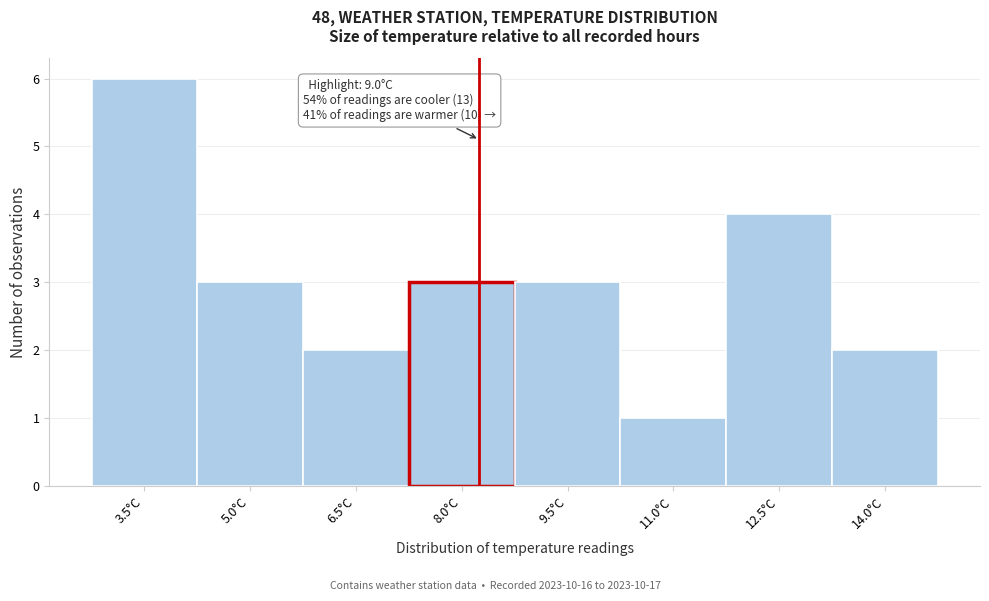

Reading left to right, transcribe all the data shown in this chart.

3.5°C=6	5.0°C=3	6.5°C=2	8.0°C=3	9.5°C=3	11.0°C=1	12.5°C=4	14.0°C=2